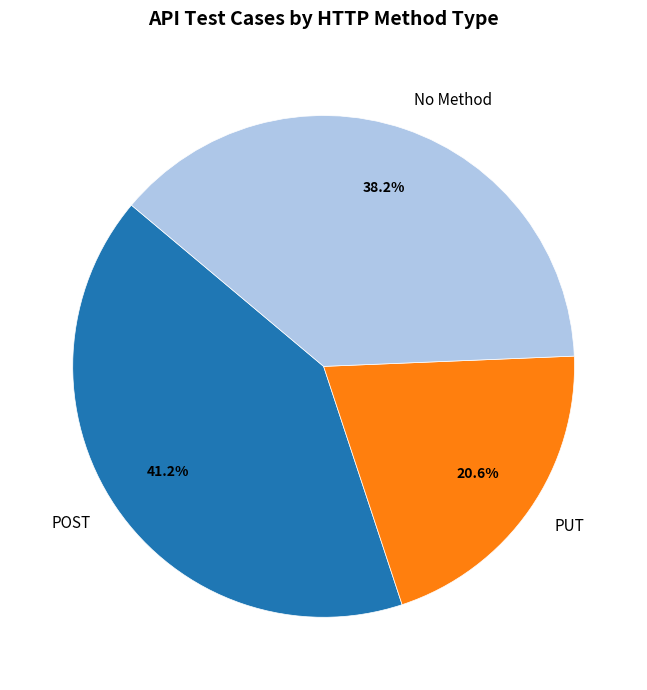

Which category has the smallest portion of the pie?

PUT